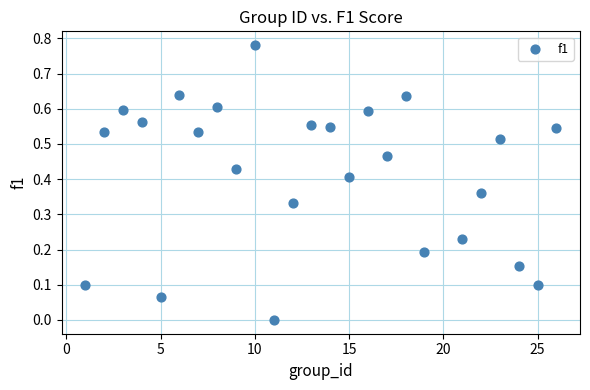

Count the number of points in this scatter plot.

25